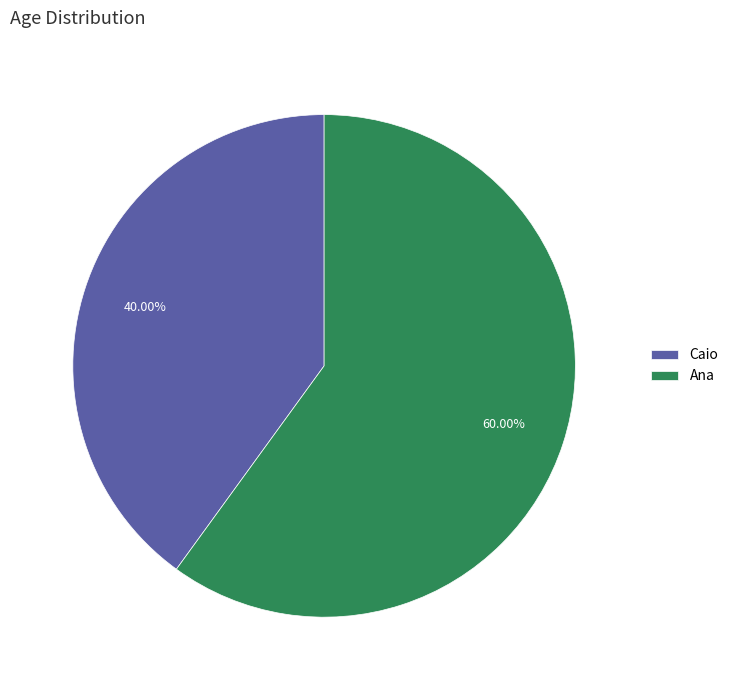

What is the ratio of the value at Caio to the value at Ana?

0.7